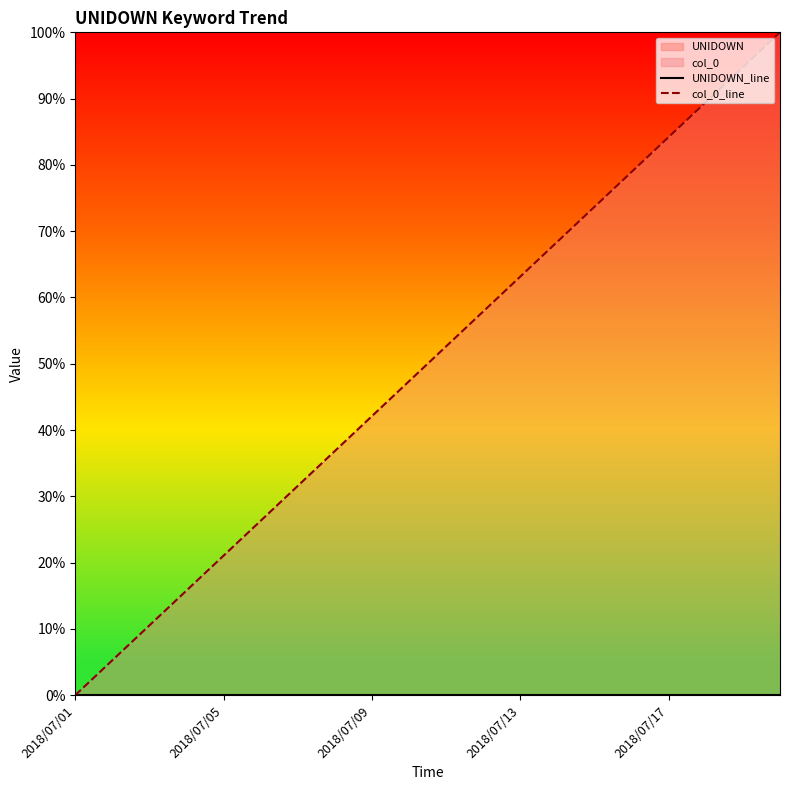

At how many categories does at least one series exceed 0?

19